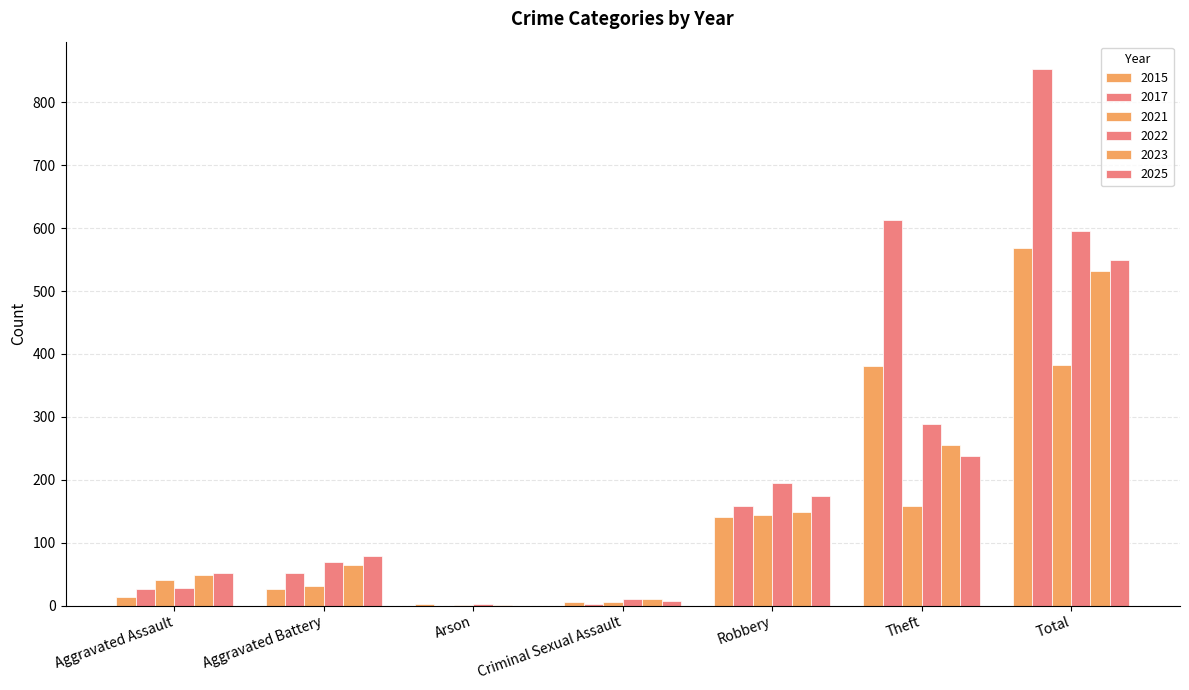

Reading left to right, what are all the values shown in this chart?

2015: 14	26	3	5	140	381	569
2017: 26	52	0	3	158	613	854
2021: 40	31	1	6	144	159	382
2022: 28	69	2	11	195	289	596
2023: 48	64	1	10	148	256	532
2025: 52	78	0	7	174	237	549